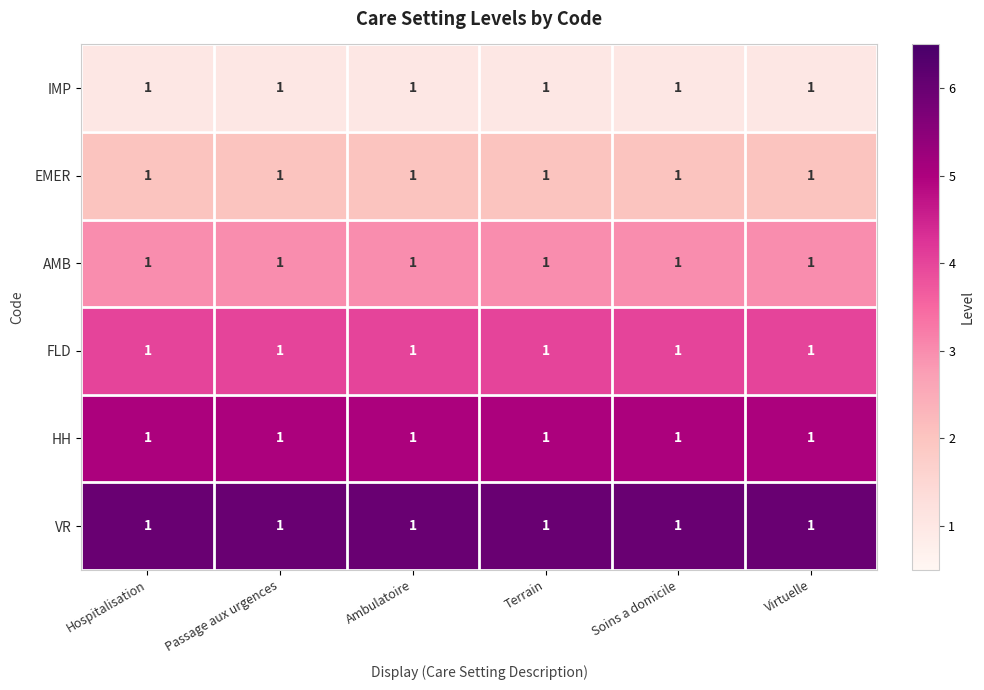

Rank the series by their average value, from lowest to highest.

IMP, EMER, AMB, FLD, HH, VR